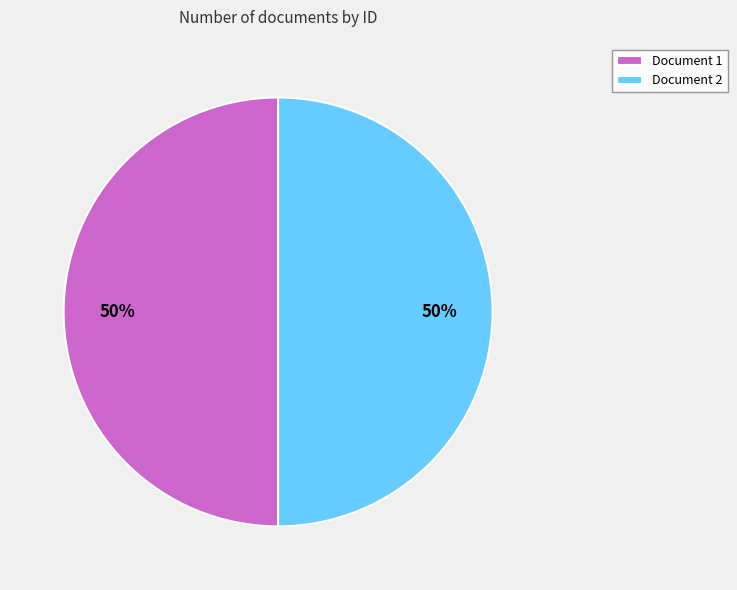

The Document 2 slice represents 64% of the pie. True or false?

False